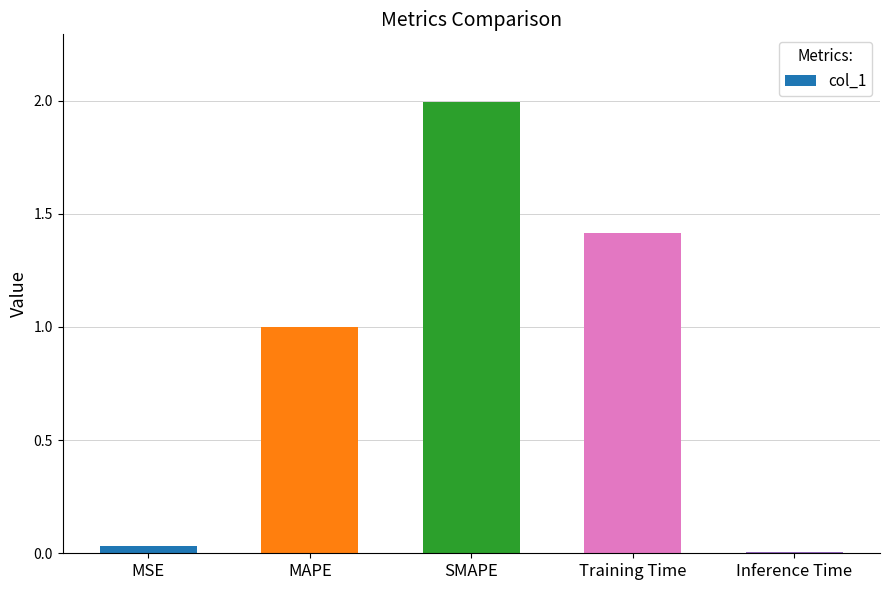

How many bars are there in total?

5